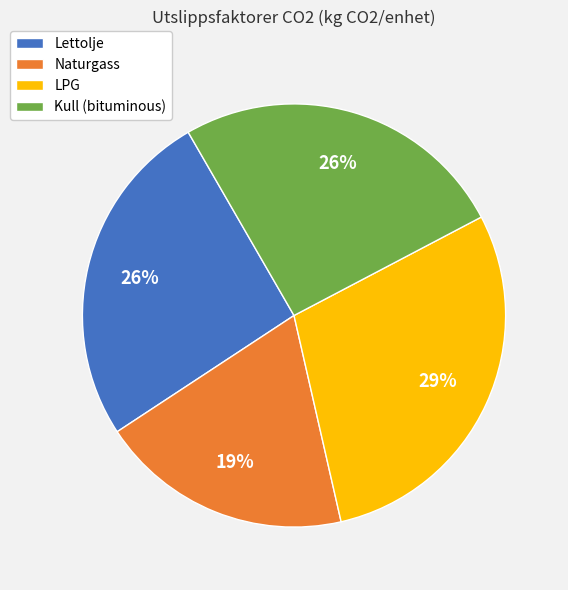

The LPG slice represents 29% of the pie. True or false?

True